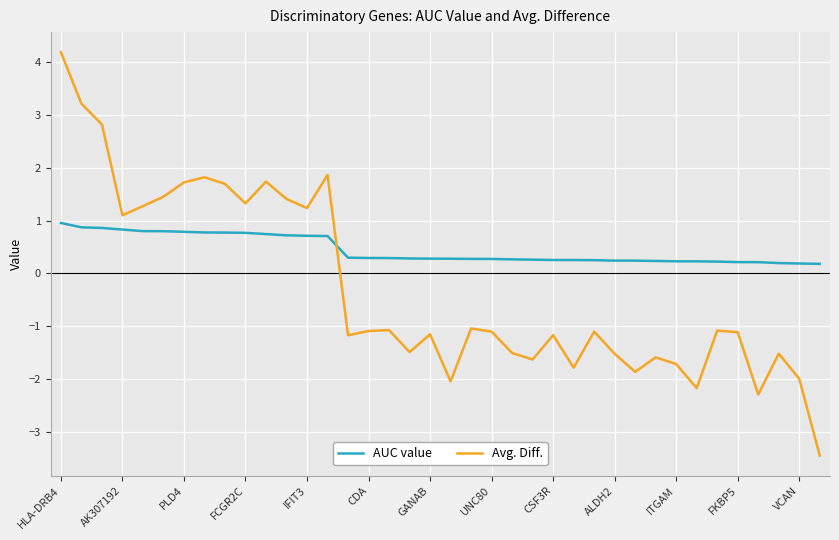

What is the smallest value displayed?

-3.4